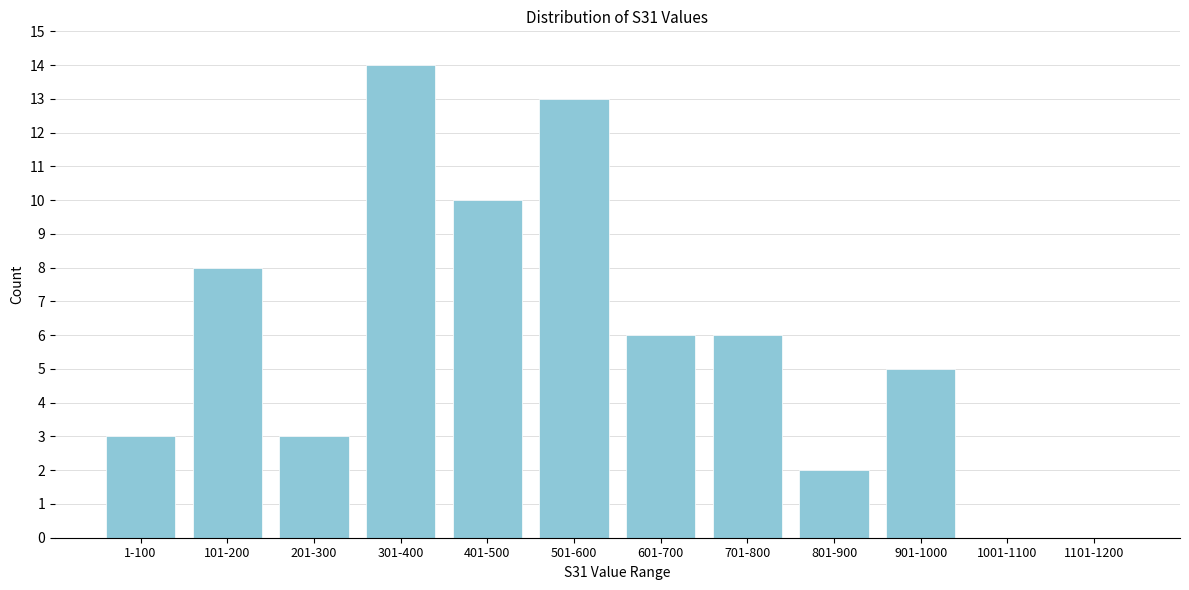

Reading left to right, transcribe all the data shown in this chart.

1-100=3	101-200=8	201-300=3	301-400=14	401-500=10	501-600=13	601-700=6	701-800=6	801-900=2	901-1000=5	1001-1100=0	1101-1200=0